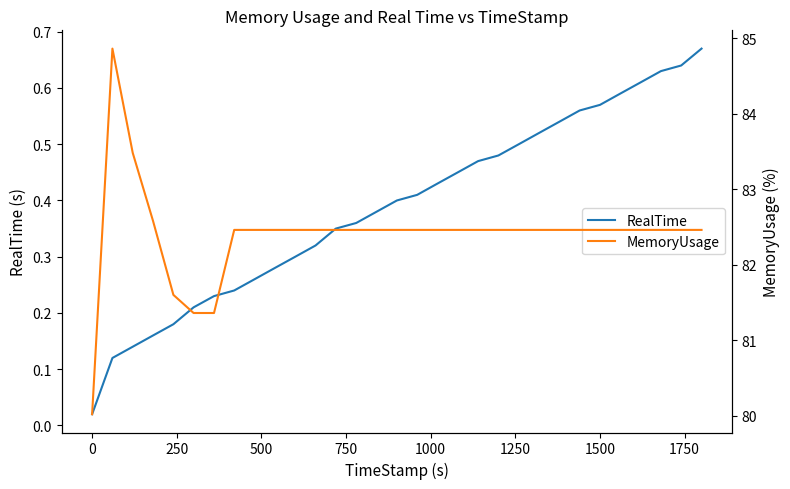

What are all the series names shown in the legend?

RealTime, MemoryUsage